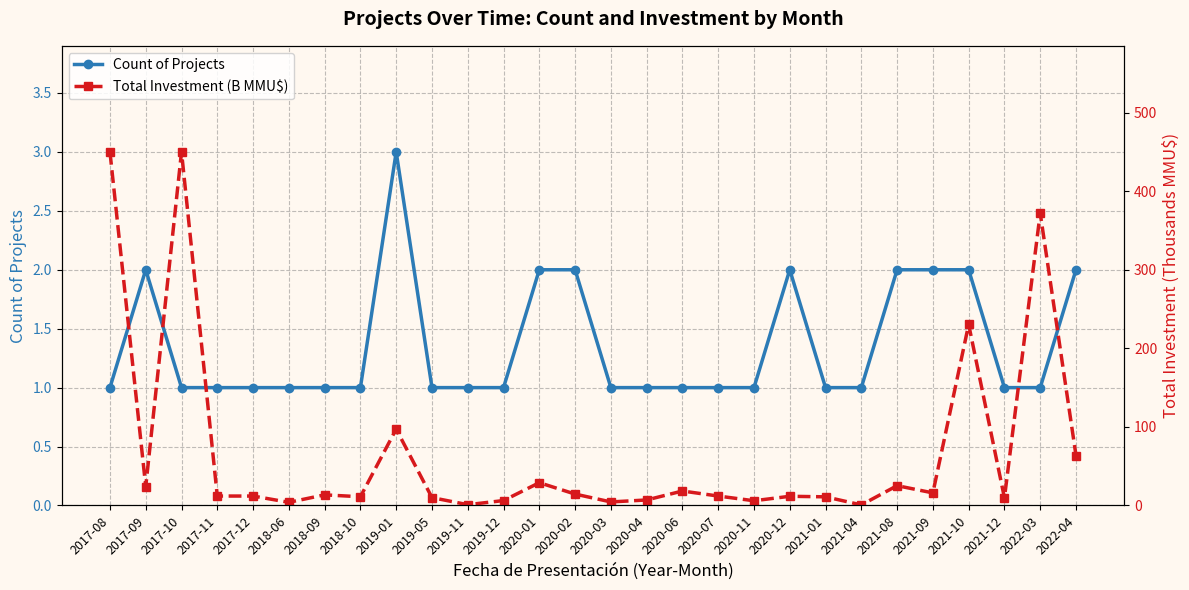

The value of Count of Projects at 2018-06 is 1.8. True or false?

False